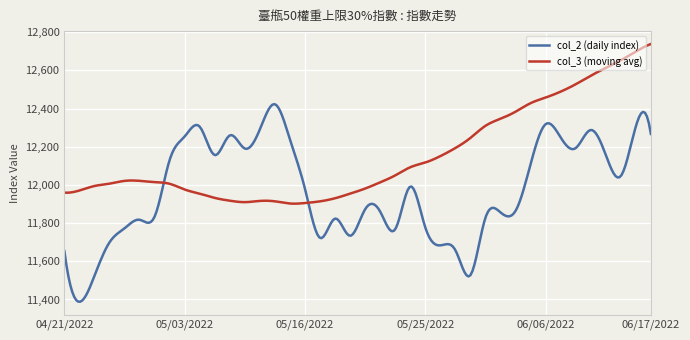

What is the lowest value of the col_2 (daily index) series?

11388.1